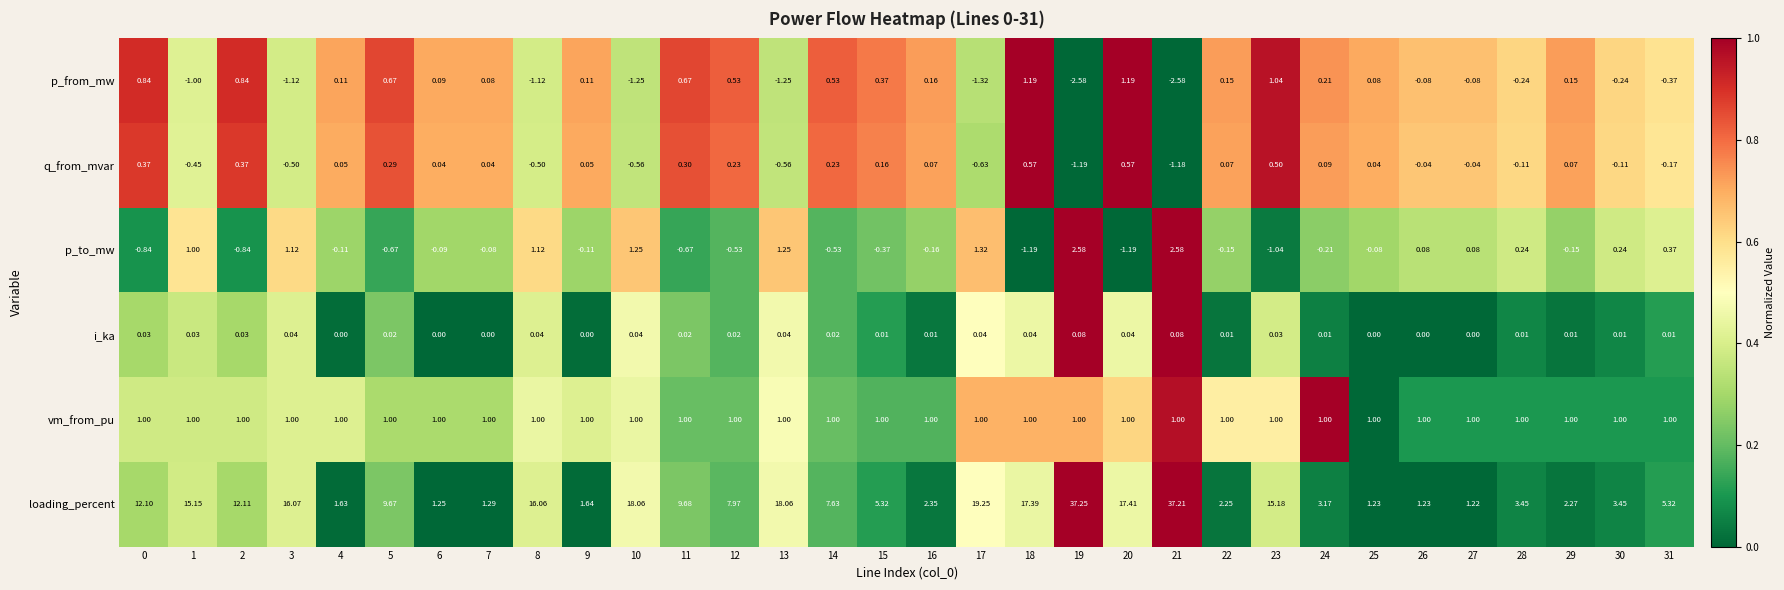

At 31, list the series in order from smallest to largest.

p_from_mw, q_from_mvar, i_ka, p_to_mw, vm_from_pu, loading_percent